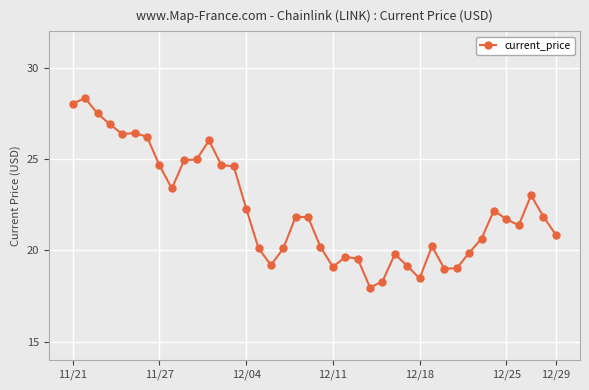

What is the sum of all values?

890.2